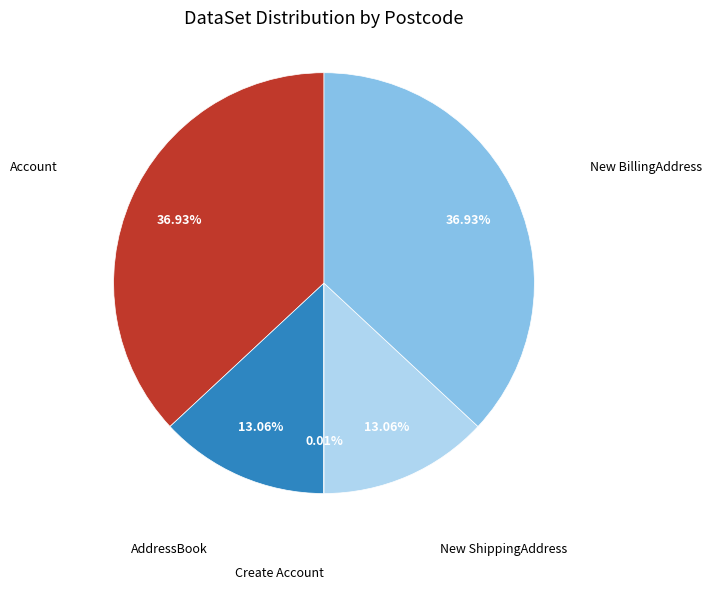

Is there a majority slice in this chart?

No